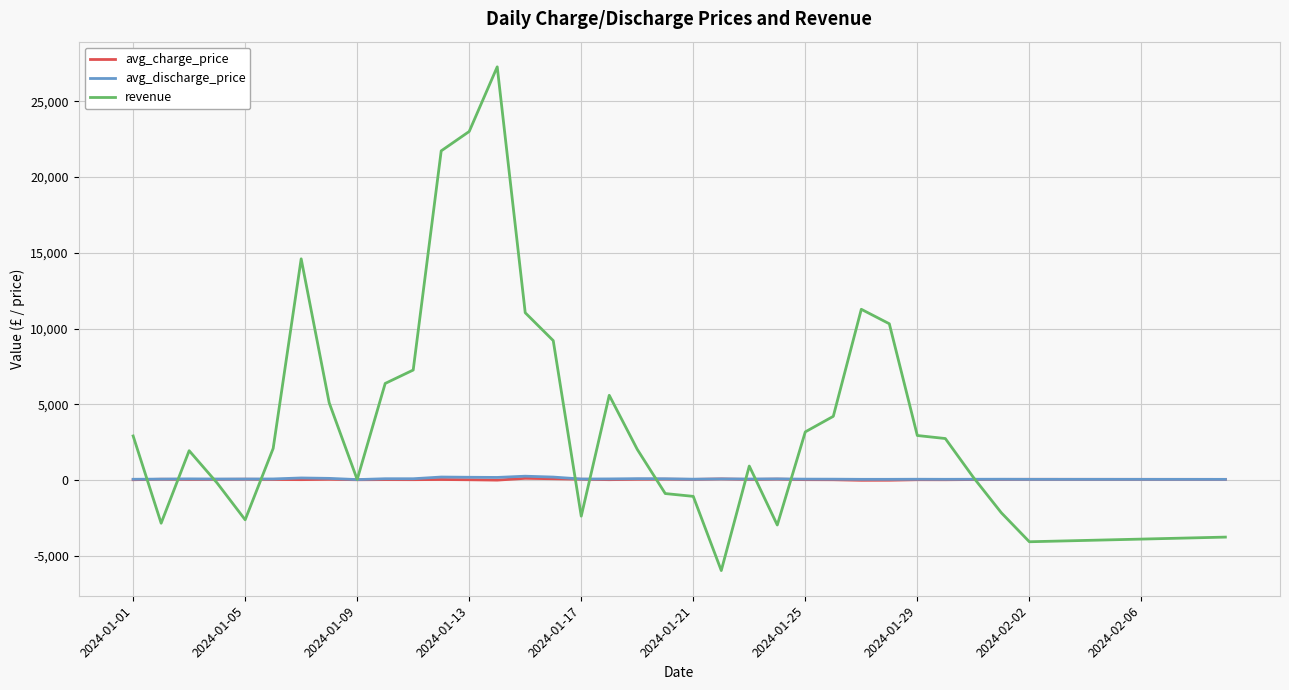

What is the highest value of the revenue series?

27272.2